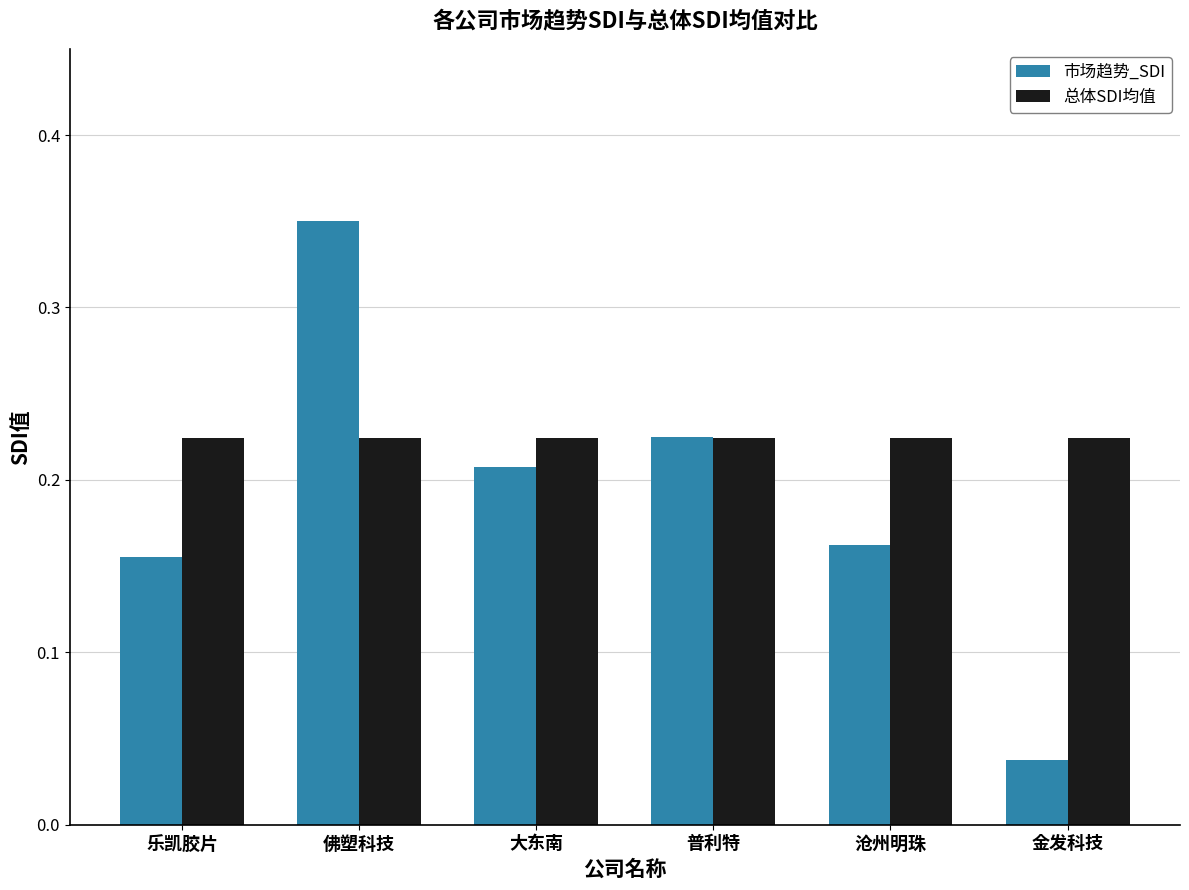

Are the bars grouped side by side (vs. stacked)?

Yes